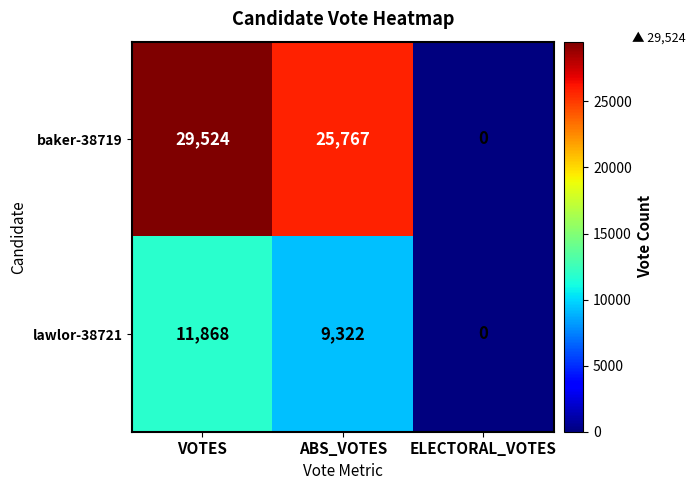

Which series has the largest total across all categories?

baker-38719